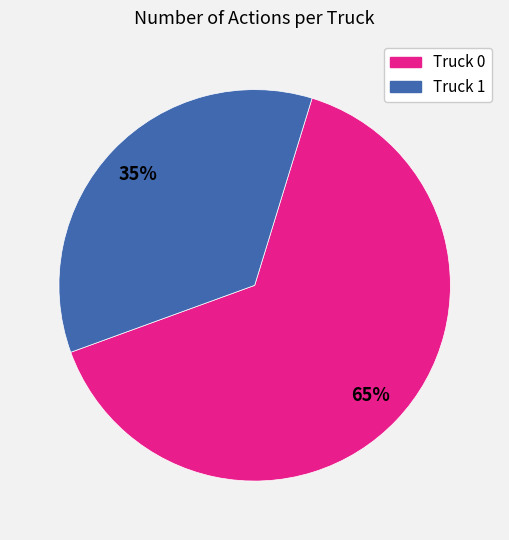

Combined, do Truck 0 and Truck 1 account for over 50%?

Yes